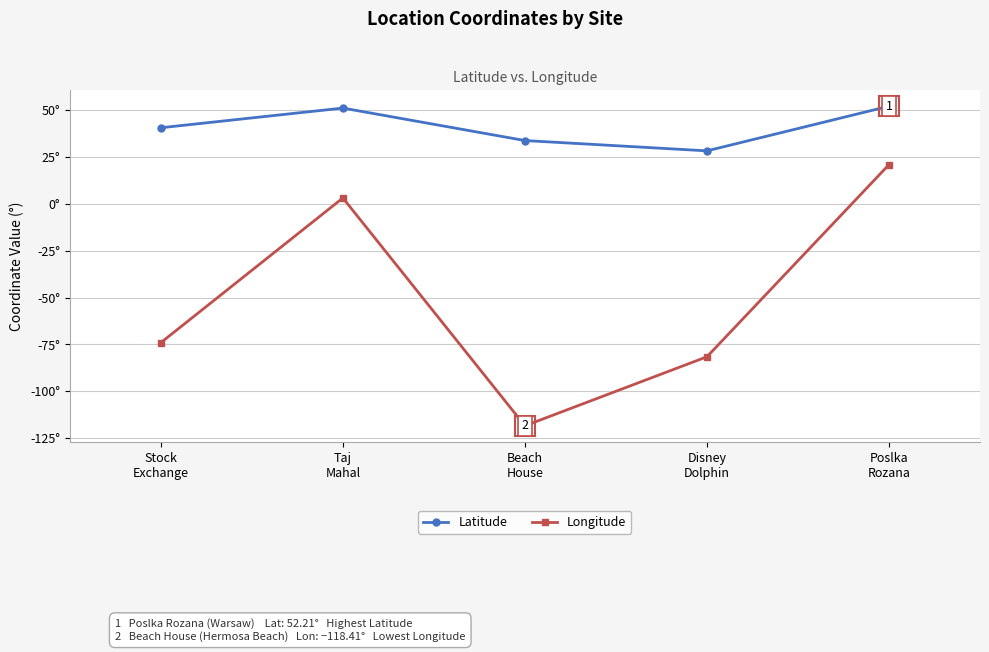

Which category has the lowest value across all series?

Beach
House